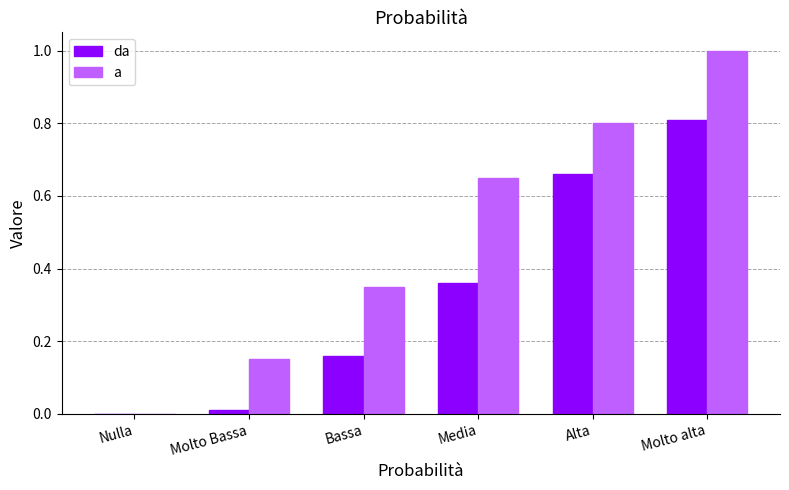

At which label does da reach its peak?

Molto alta